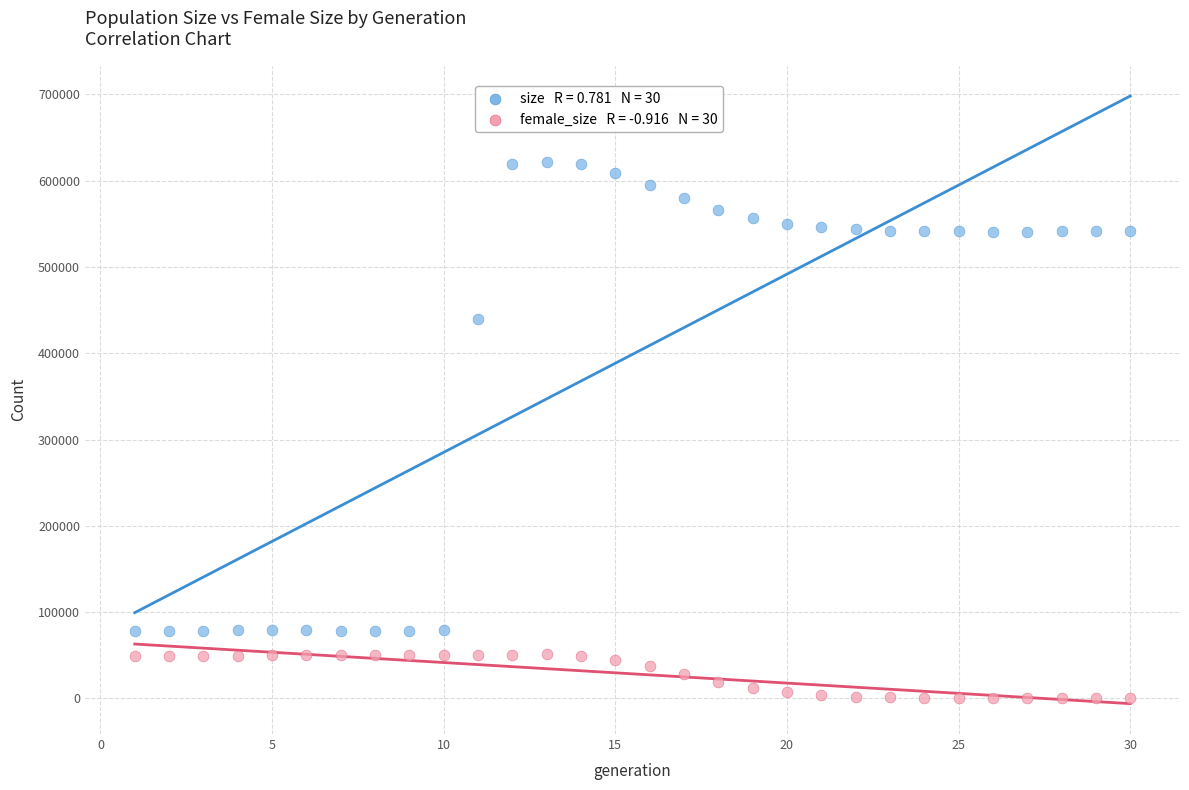

Across all data points, what is the range of X values (max minus min)?

29